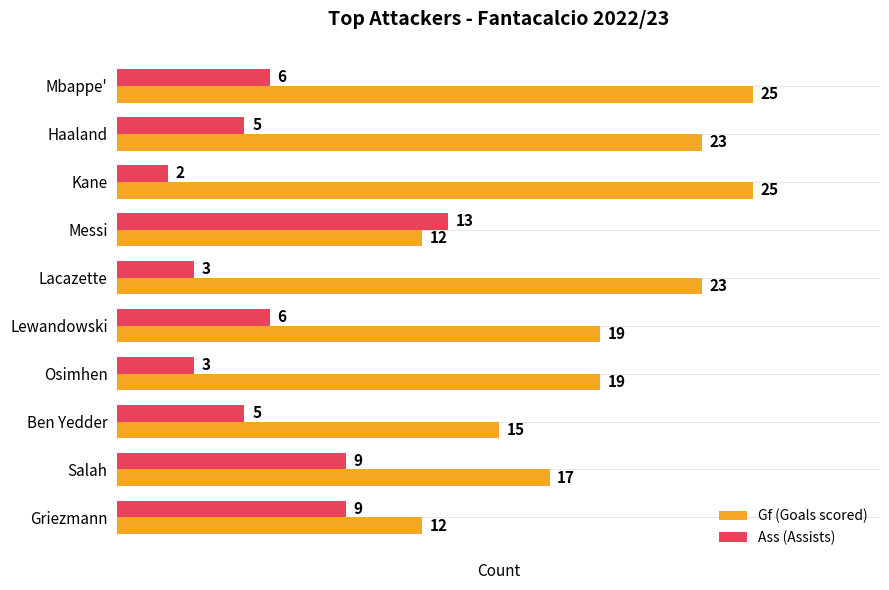

At Salah, list the series in order from largest to smallest.

Gf (Goals scored), Ass (Assists)